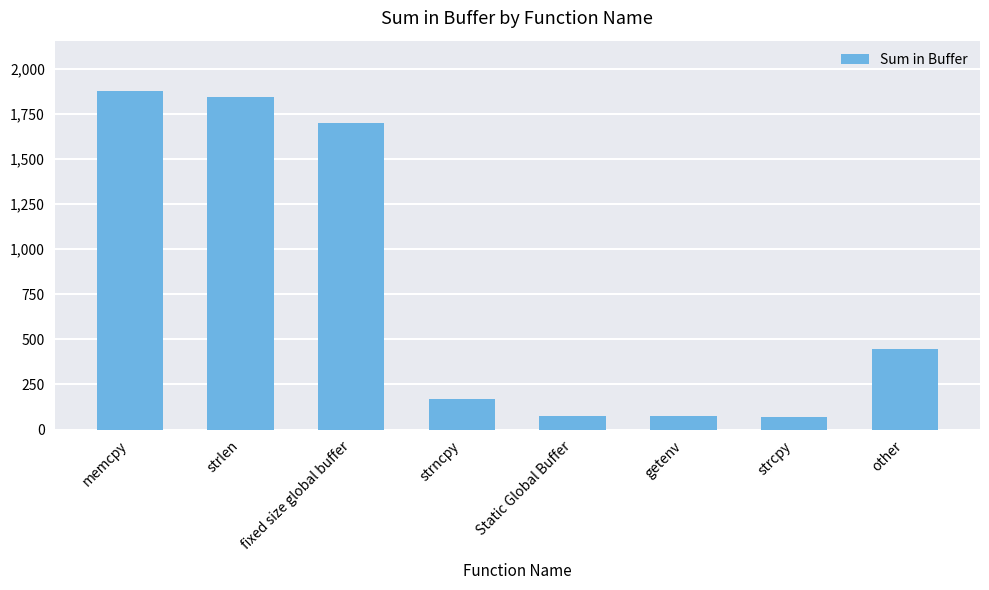

Approximately how many times larger is the value at memcpy compared to other?

4.2